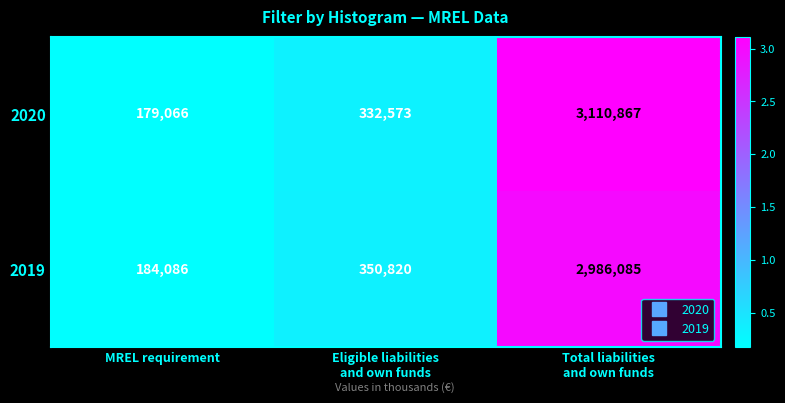

Read the 2020 value at MREL requirement.

179066